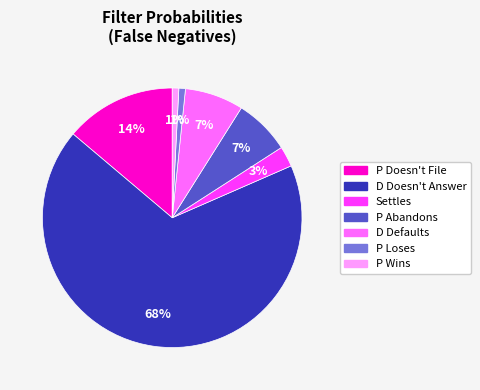

Does any single category account for the majority?

Yes